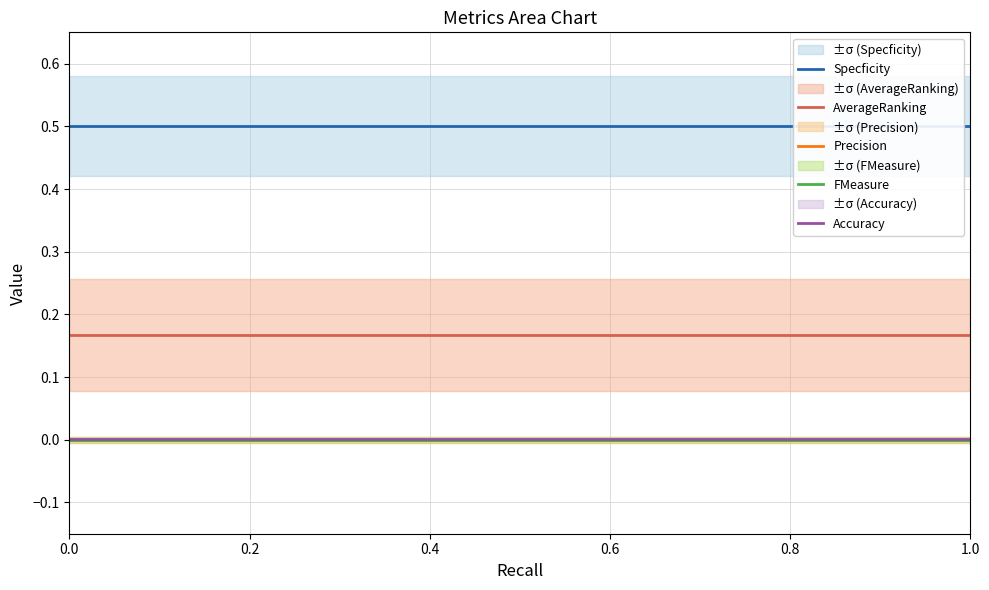

How many series are shown in this chart?

5